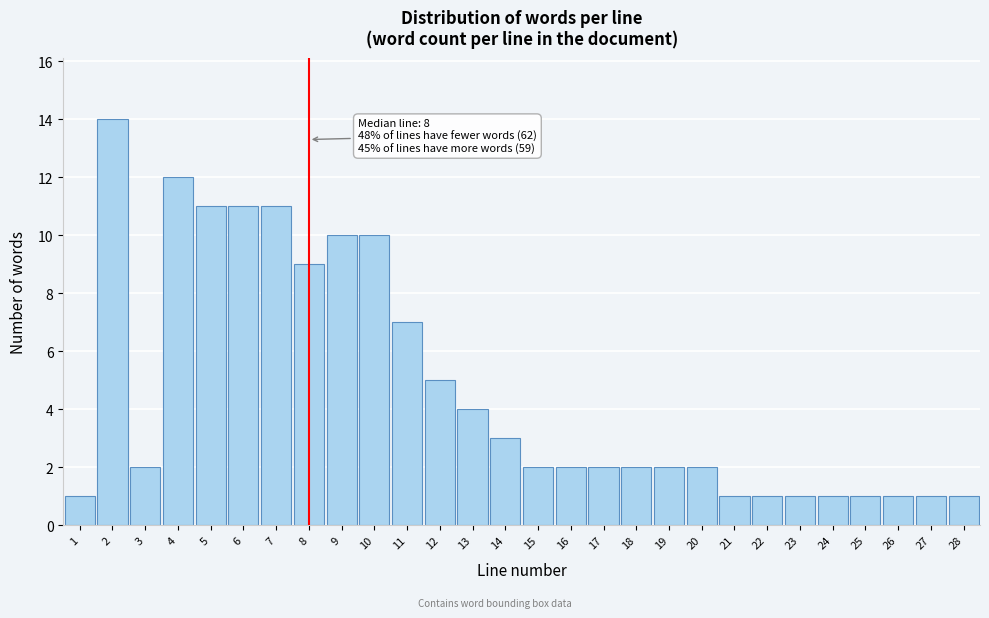

Over which range of the x-axis is the bar tallest?

1.5 to 2.5